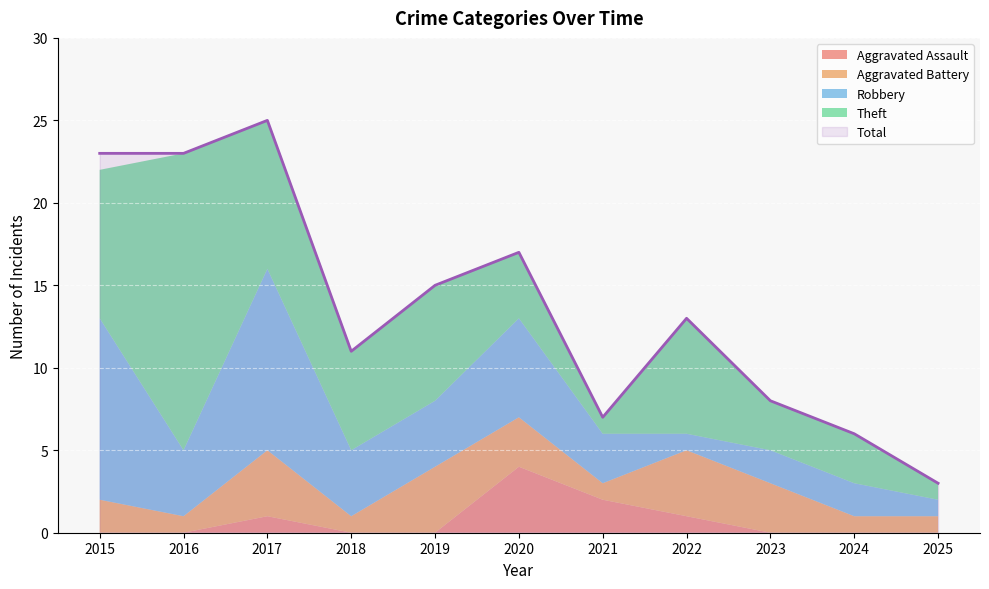

At which category does Aggravated Assault reach its first local peak?

2017